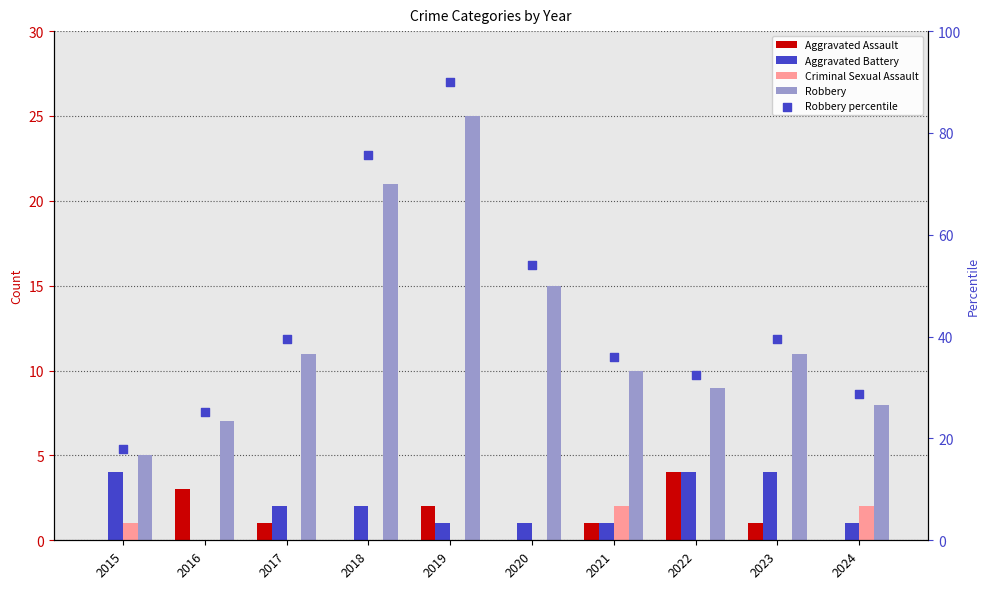

At how many categories does at least one series exceed 37?

5